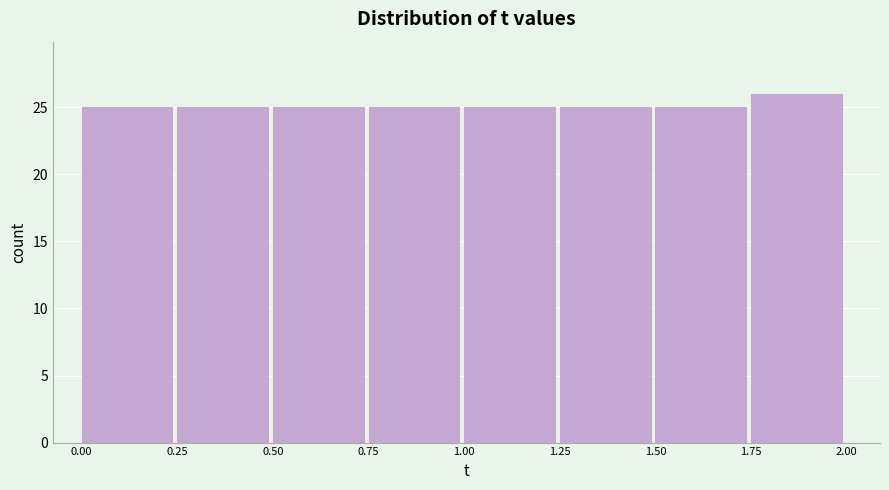

How tall is the bar that spans 0.25 to 0.50 on the x-axis? The values are not printed on the chart, so give them approximately, as read against the axis.

25